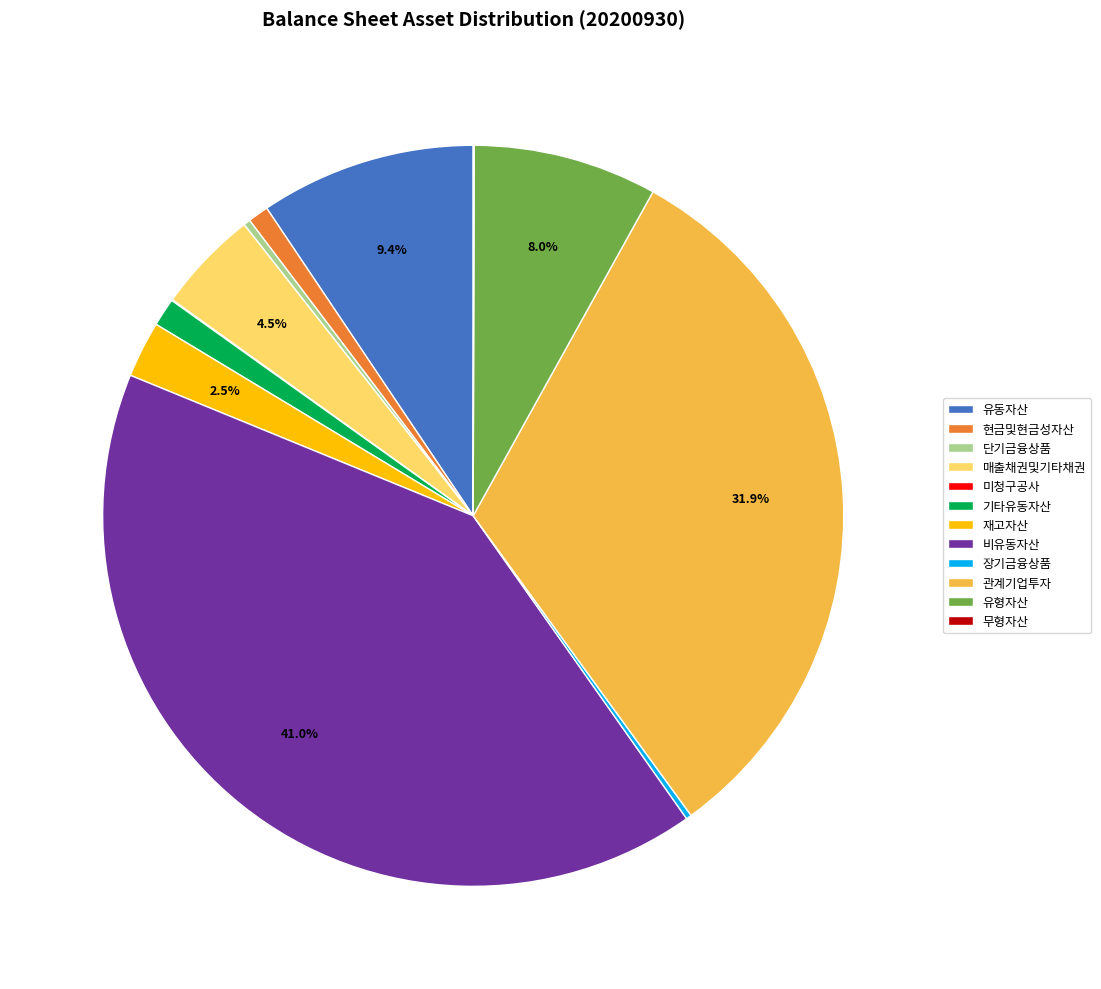

Combined, do 비유동자산 and 기타유동자산 account for over 50%?

No